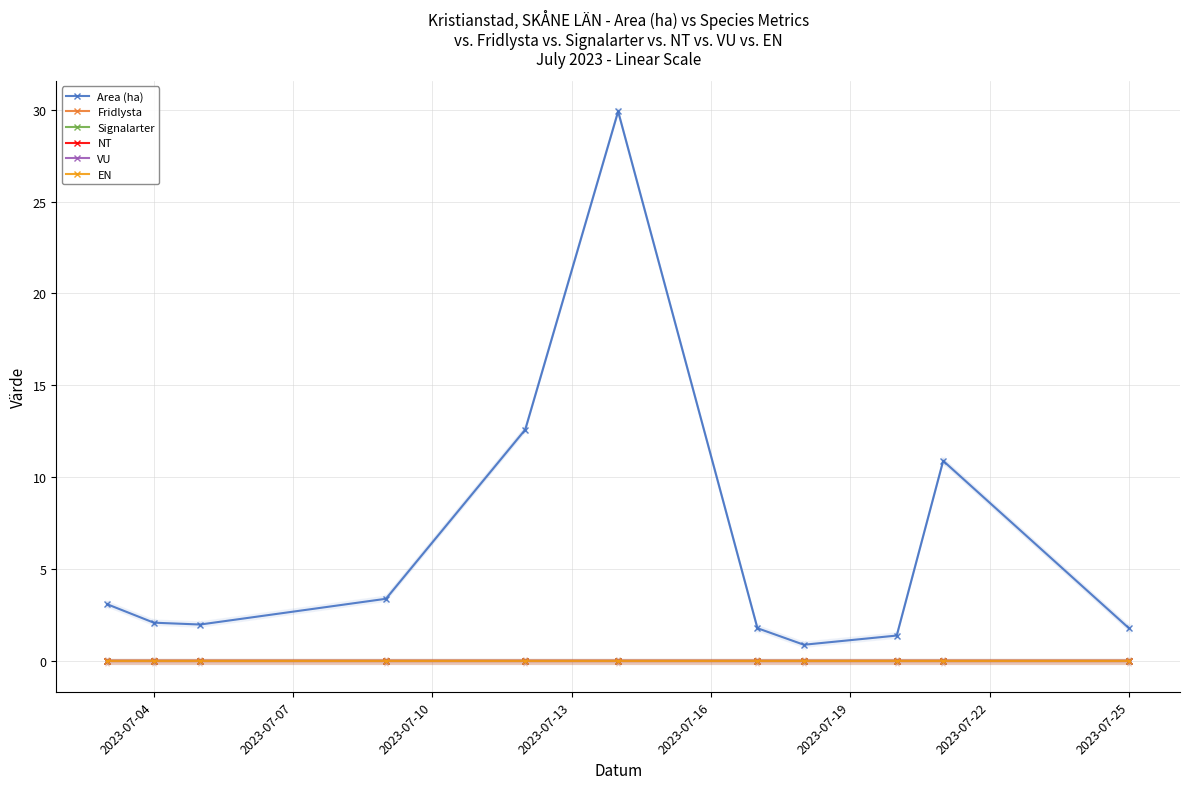

What position from the right is 2023-07-13?

8